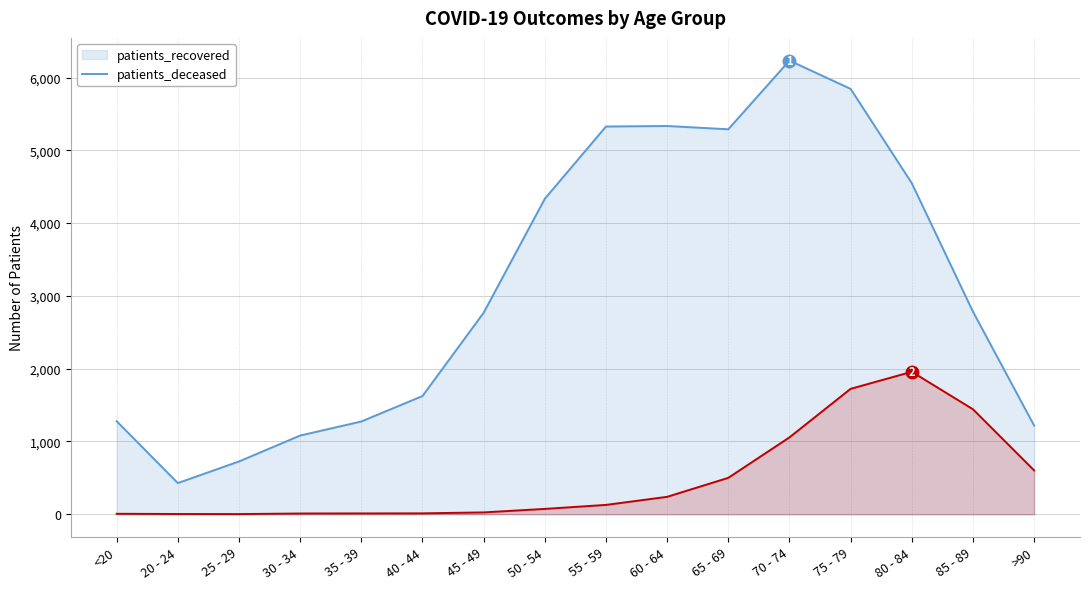

List the labels in order of patients_deceased value, smallest first.

25 - 29, 20 - 24, <20, 30 - 34, 35 - 39, 40 - 44, 45 - 49, 50 - 54, 55 - 59, 60 - 64, 65 - 69, >90, 70 - 74, 85 - 89, 75 - 79, 80 - 84